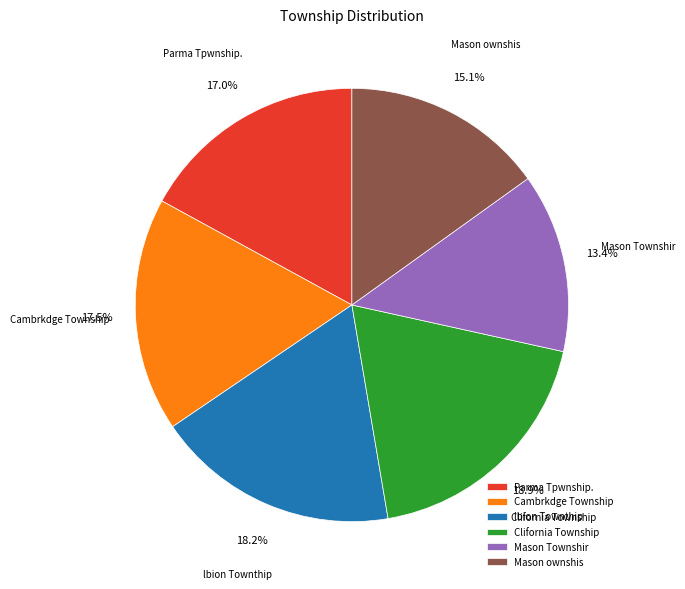

Does Cambrkdge Township account for over 50% of the chart?

No